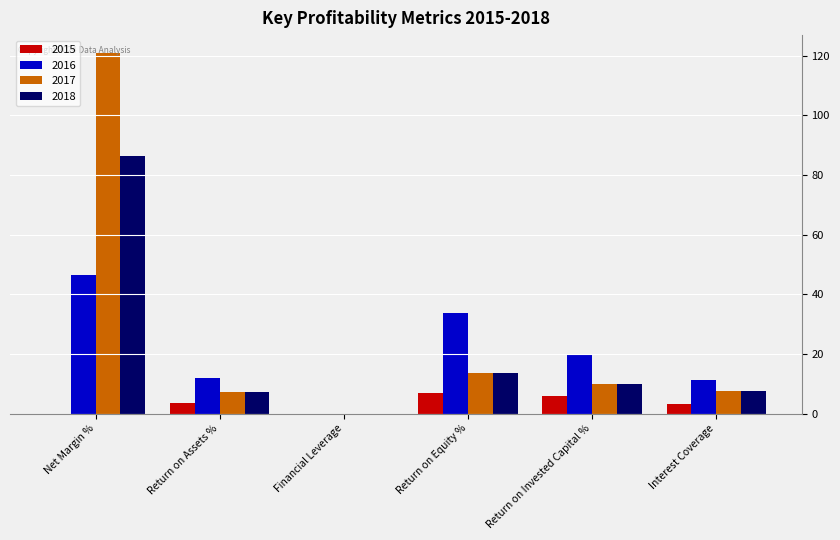

Where is 2017 nearest to the value 60?

Return on Equity %